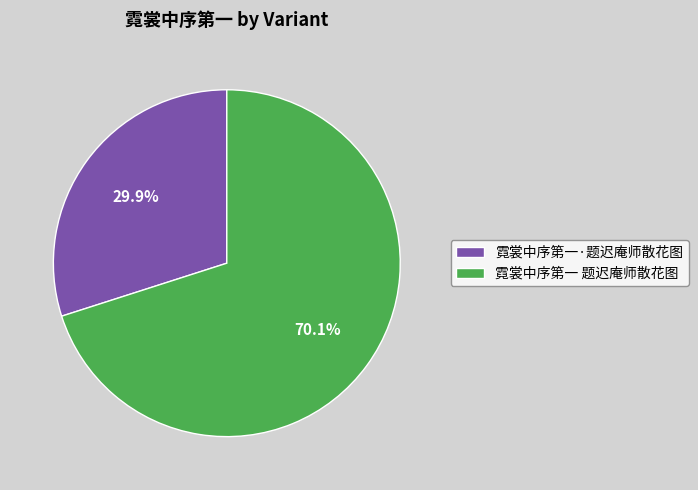

Is there any slice that represents more than half of the pie?

Yes